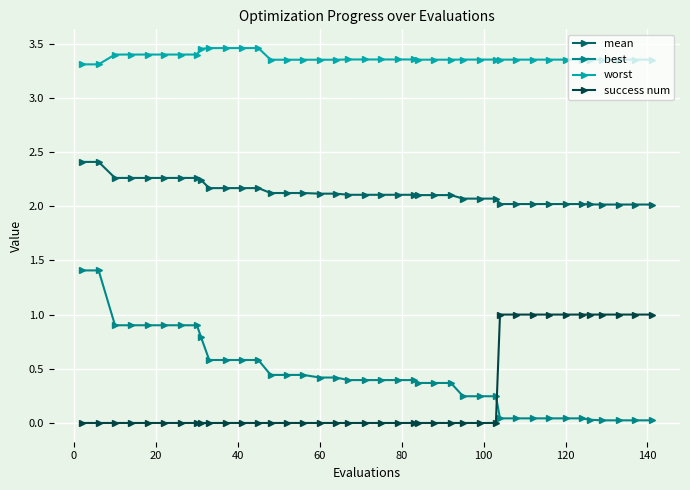

True or false: mean and best intersect in this chart.

False